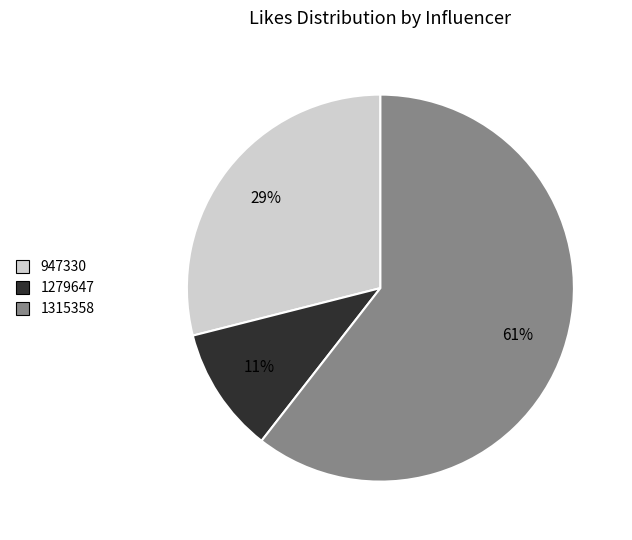

Between 1279647 and 947330, which is larger?

947330